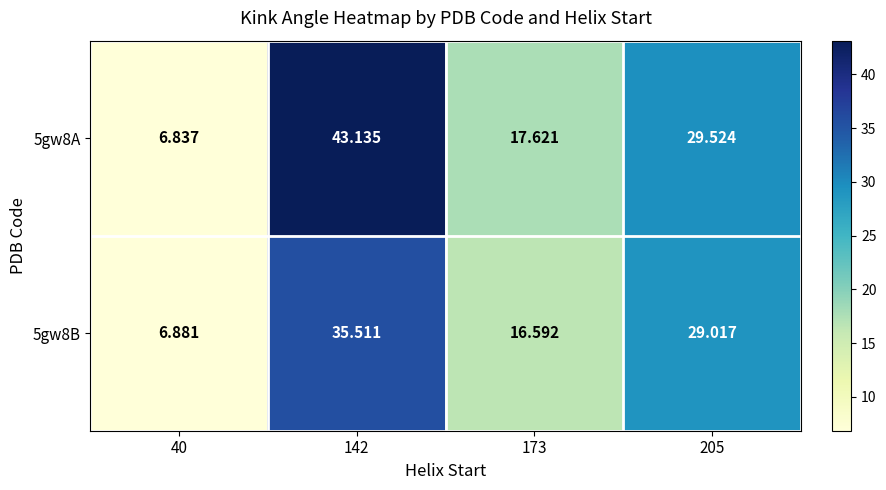

Is the value of 5gw8A at 173 greater than the value of 5gw8B at 173?

Yes